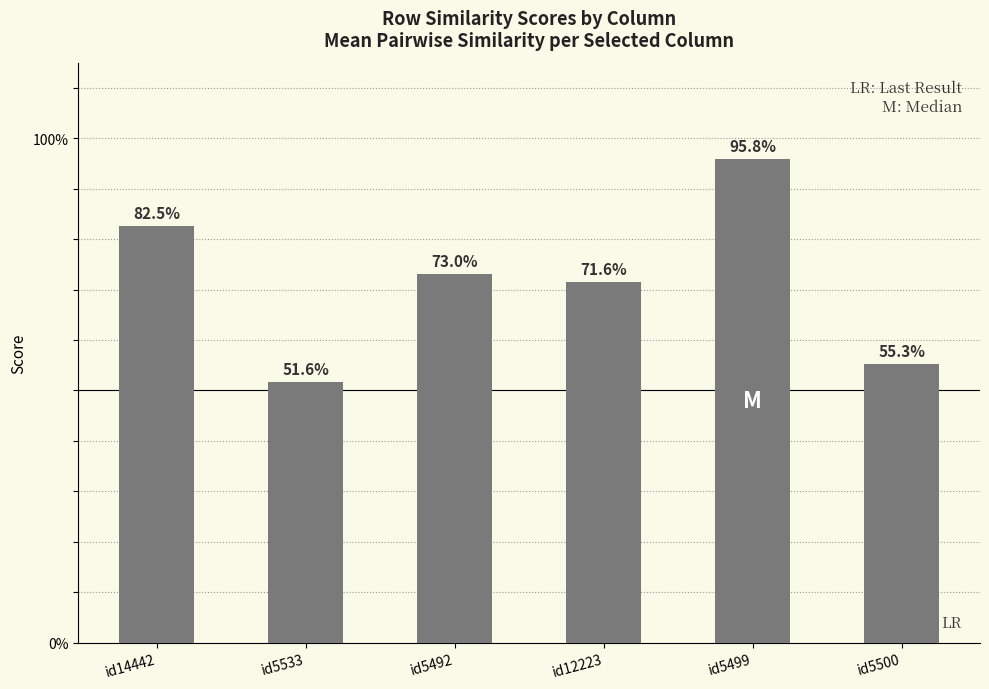

What is the label of the 5th bar from the right?

id5533